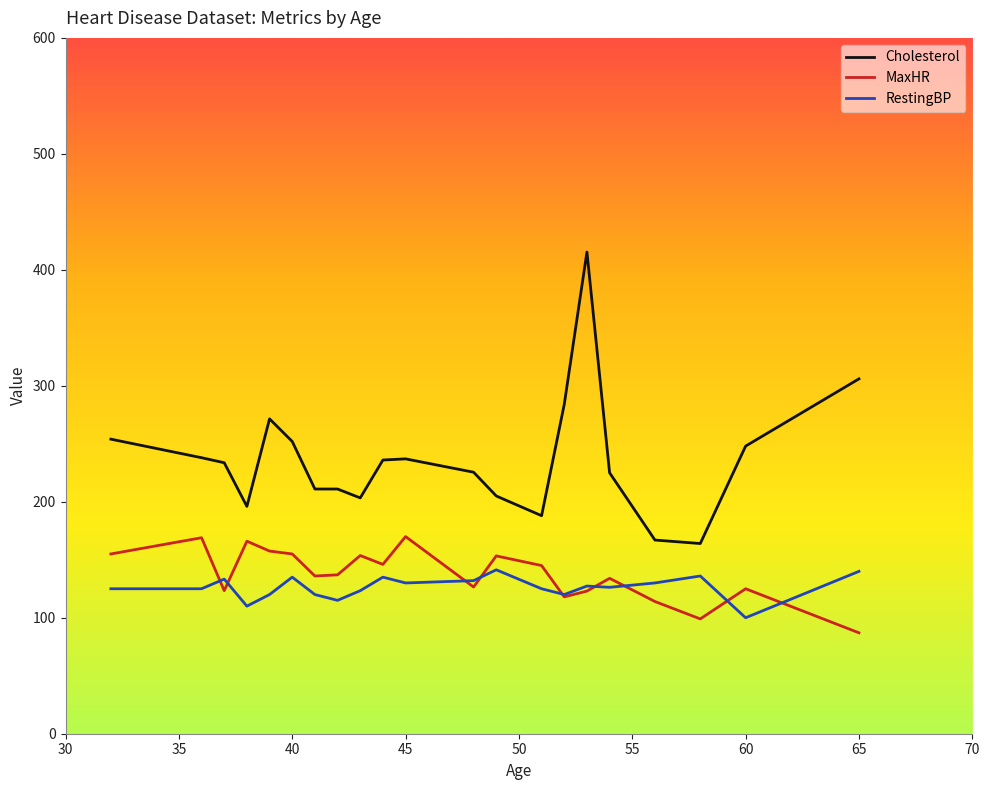

True or false: MaxHR and Cholesterol intersect in this chart.

False